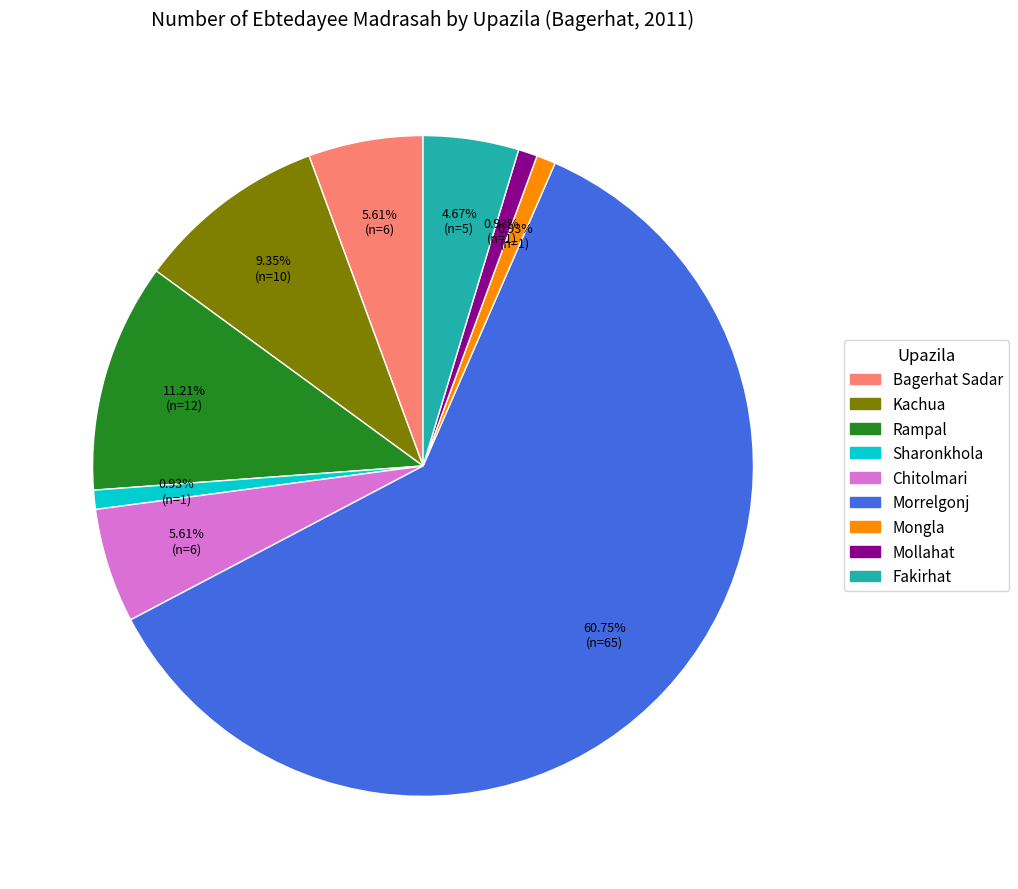

What is the largest slice in the pie chart?

Morrelgonj